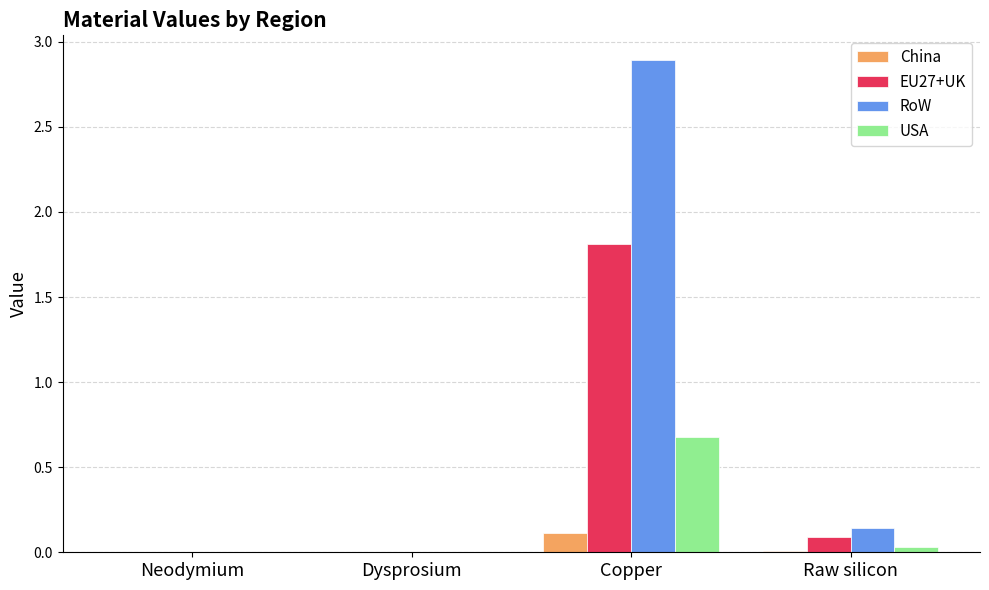

How many series are shown in this chart?

4